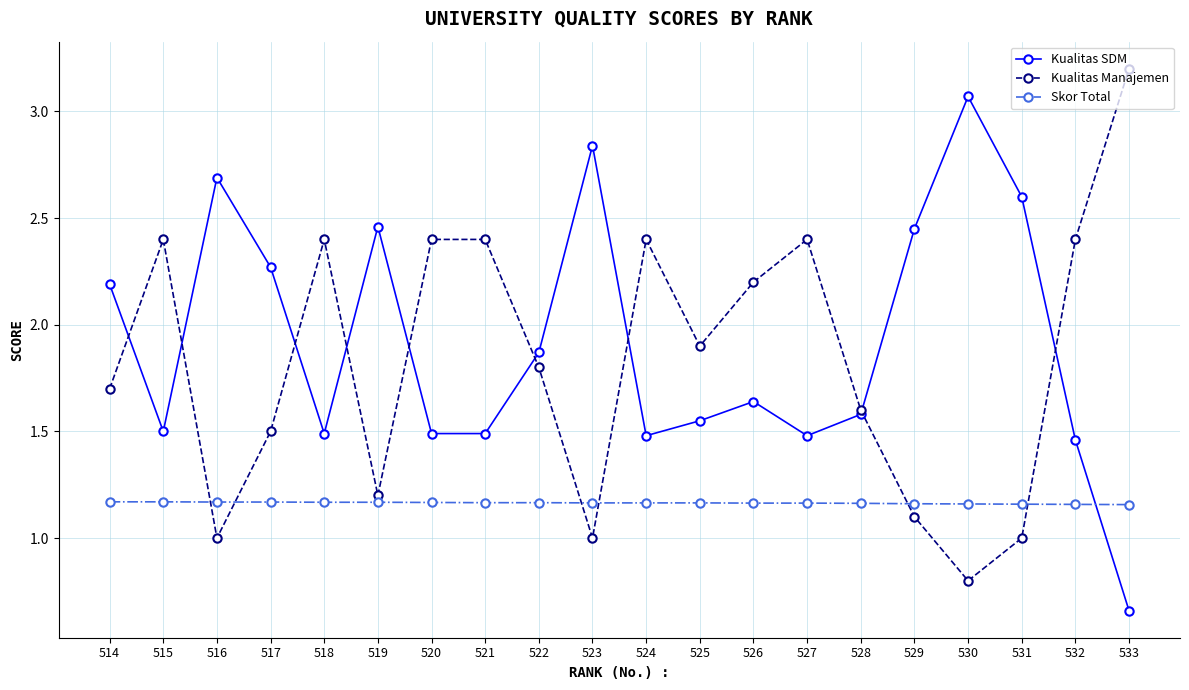

What are all the series names shown in the legend?

Kualitas SDM, Kualitas Manajemen, Skor Total